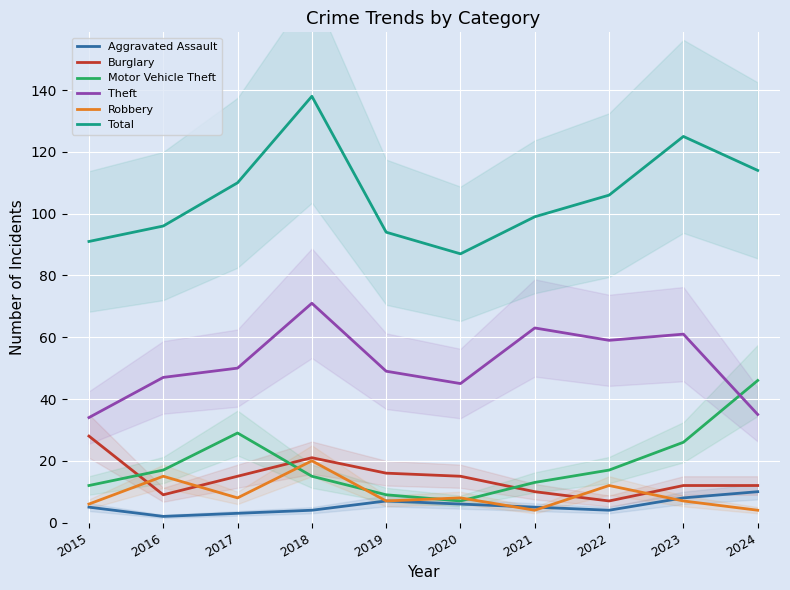

Rank the series by their maximum value, from lowest to highest.

Aggravated Assault, Robbery, Burglary, Motor Vehicle Theft, Theft, Total